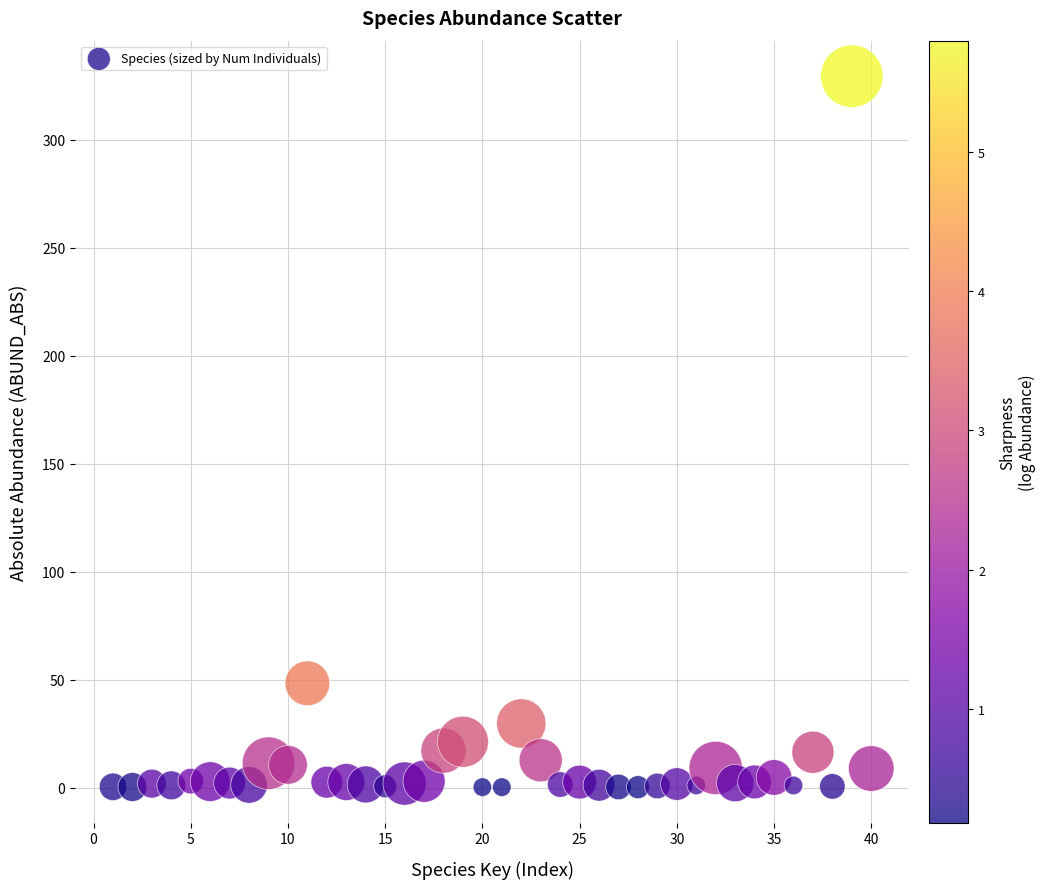

What Y value in the scatter plot is closest to 164?

48.3